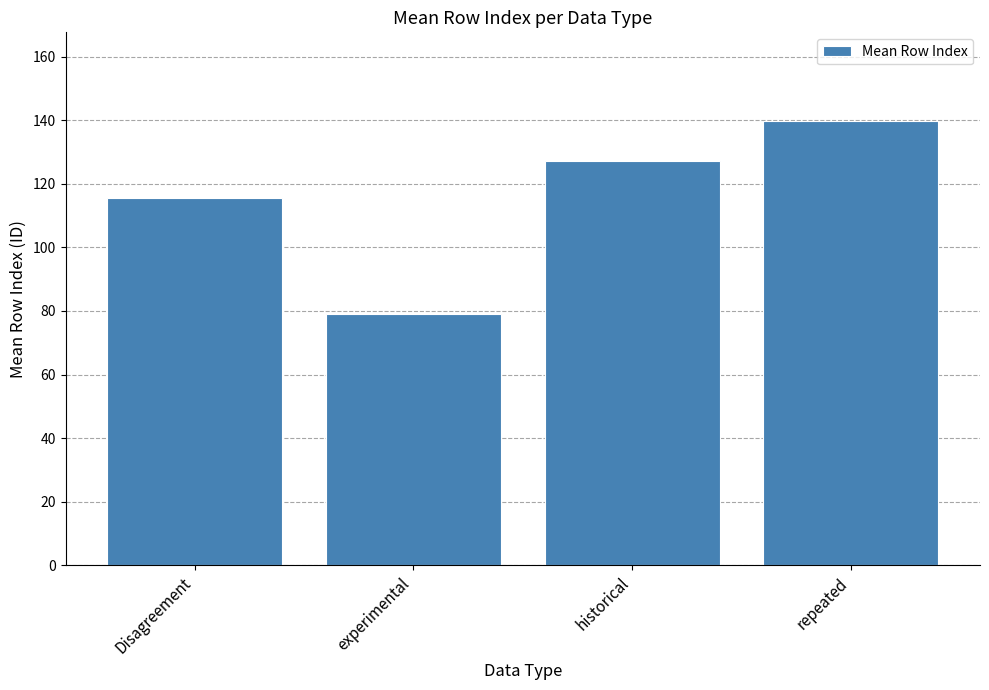

What is the sum of all values?

461.6